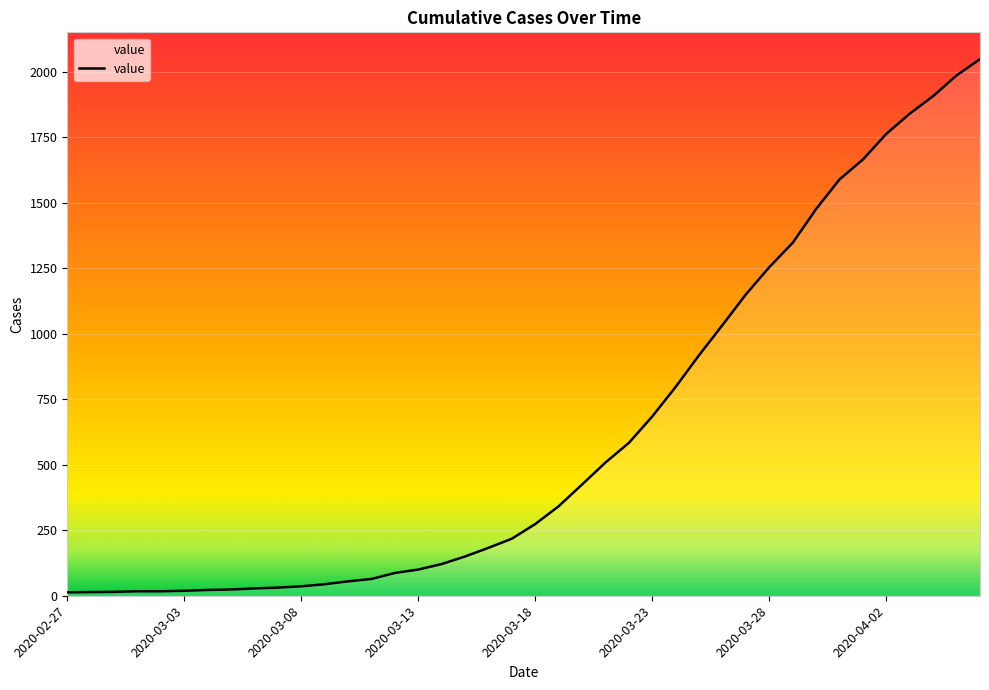

What is the maximum value shown in the chart?

2049